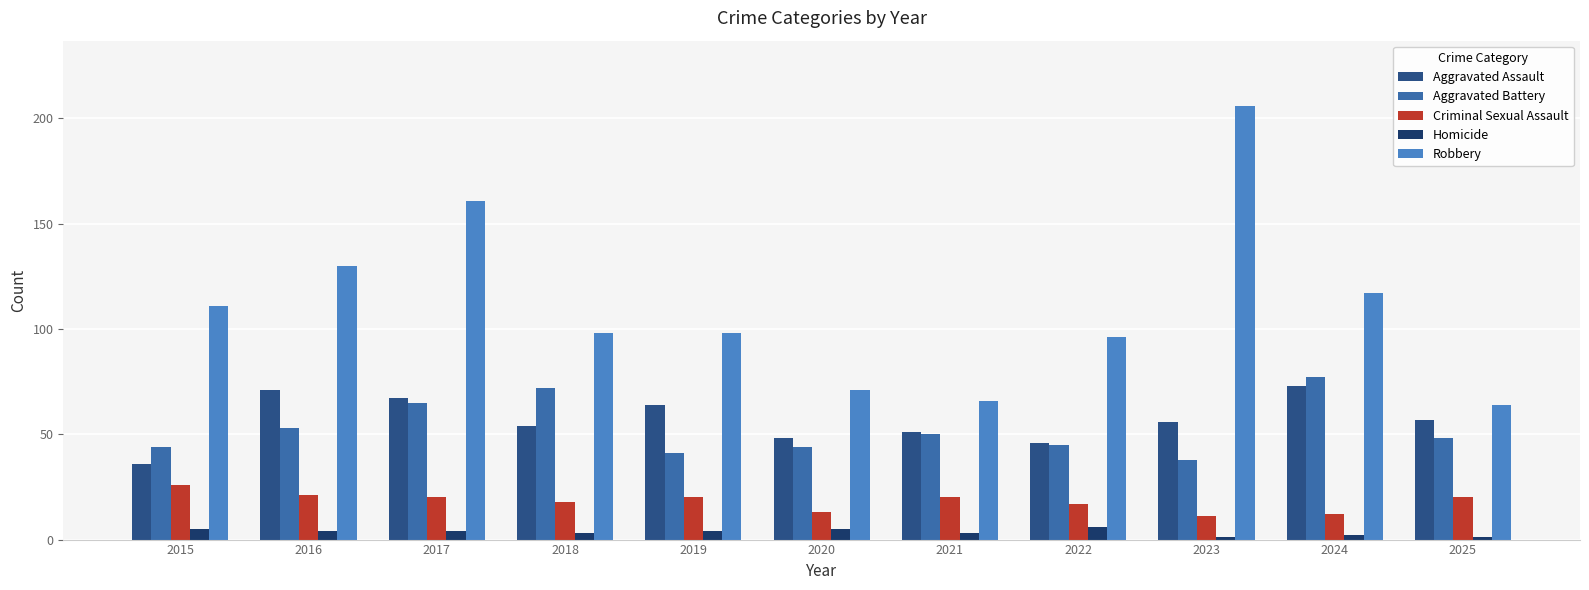

Which category has the highest value in the Robbery series?

2023